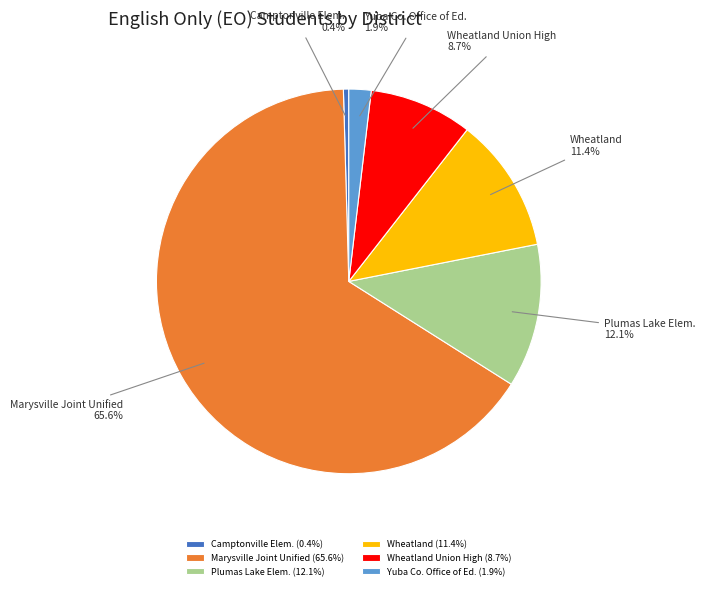

What is the ratio of the value at Wheatland to the value at Plumas Lake Elem.?

0.9